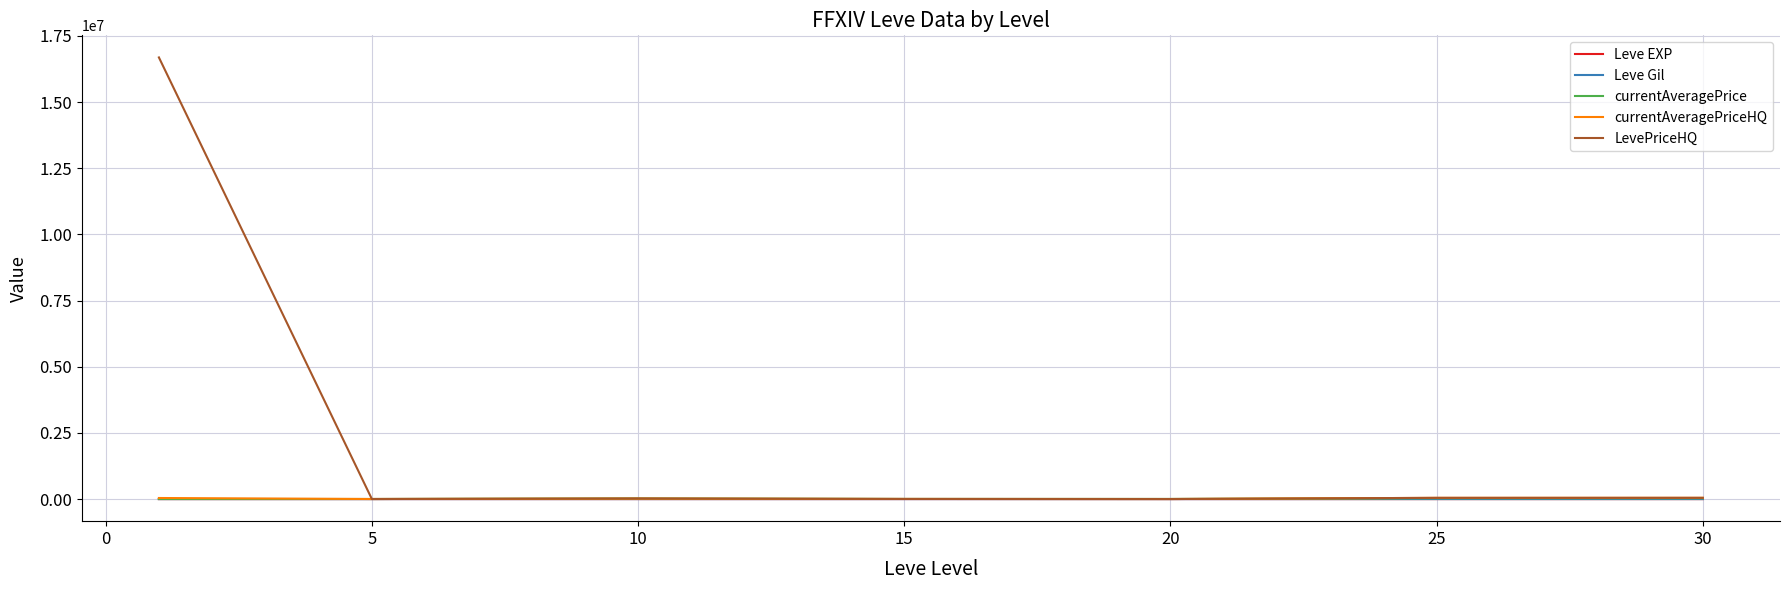

Which series has the largest range (max minus min)?

LevePriceHQ